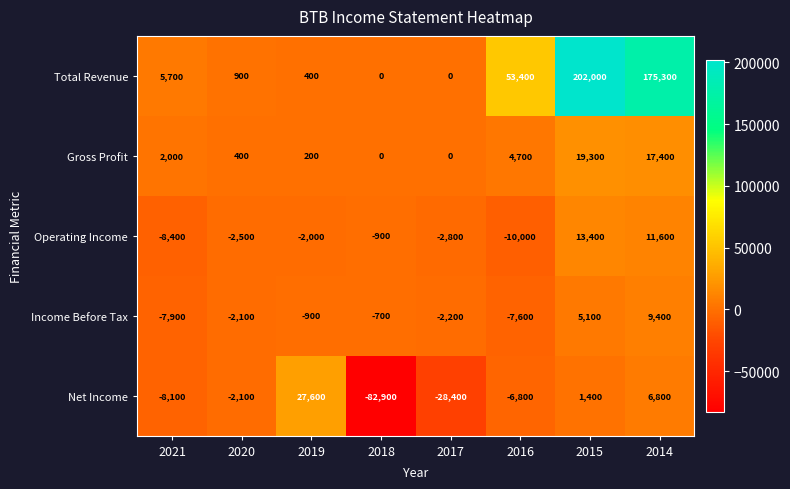

What is the total value across all series at 2021?

-16700